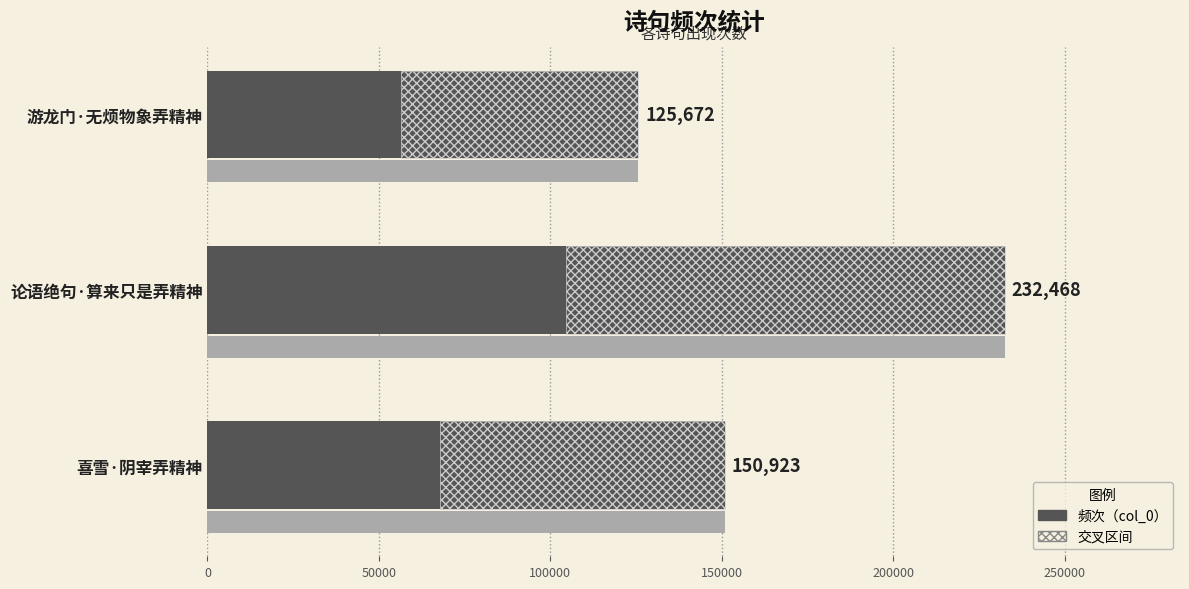

The chart shows a value of 204236 at 喜雪·阴宰弄精神. True or false?

False